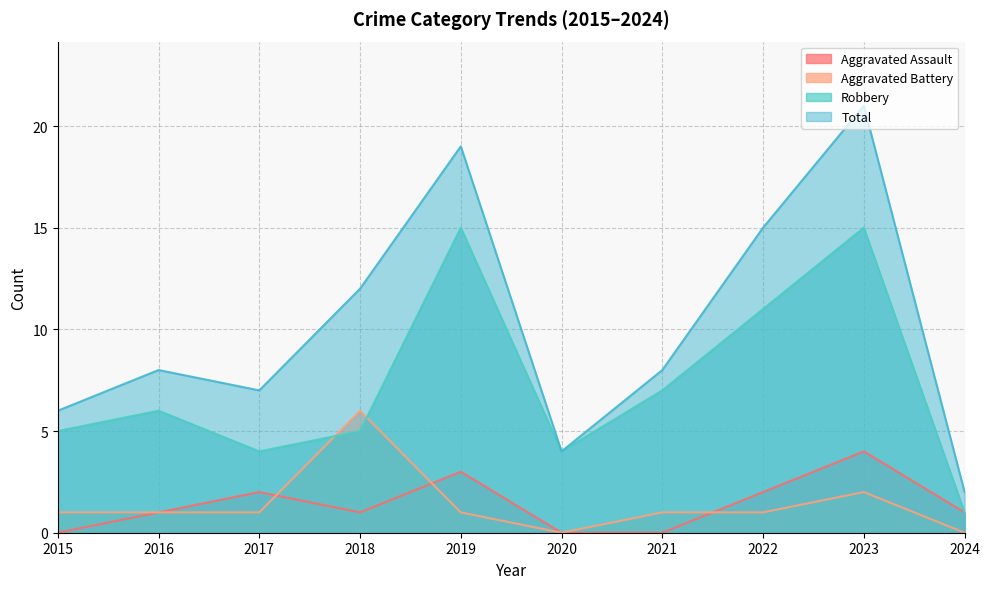

What is the difference between the maximum and second lowest values in the Total series?

17